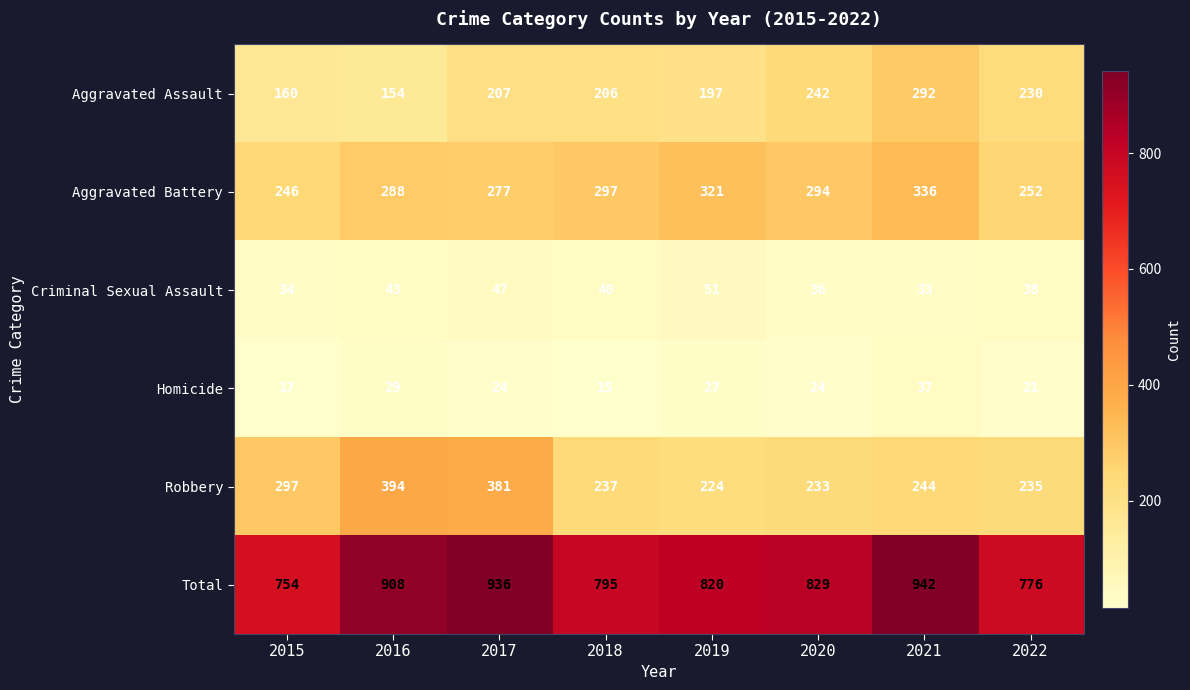

What is the maximum value shown in the chart?

942